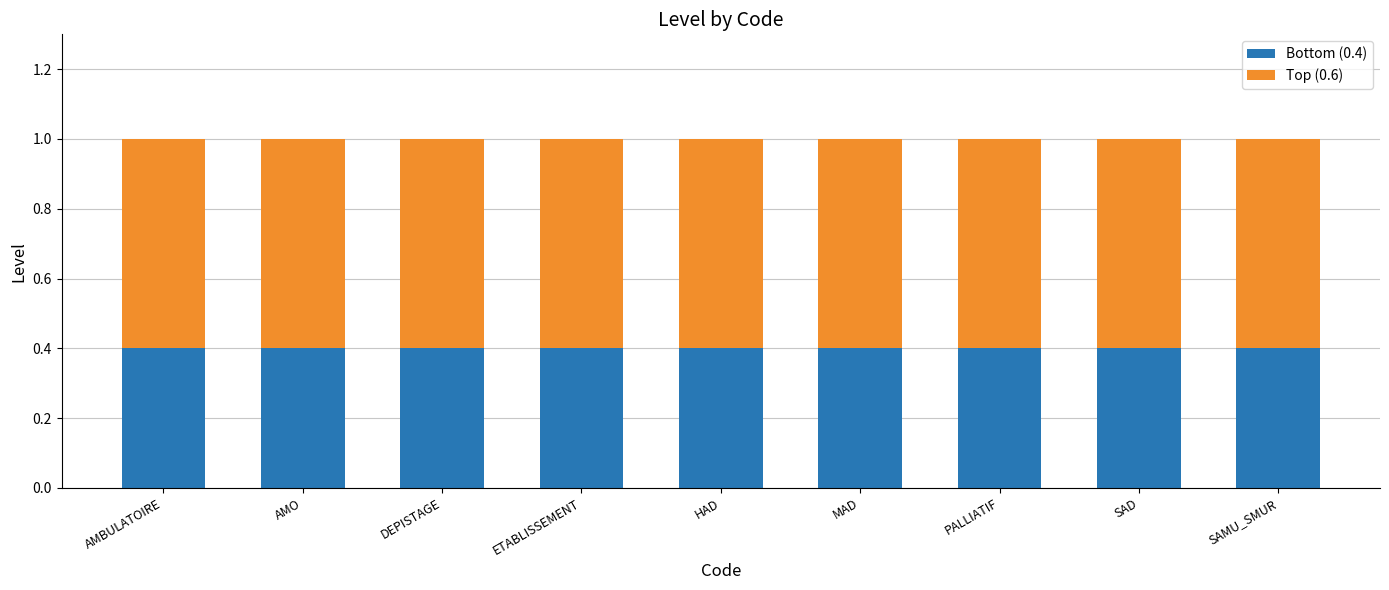

True or false: Bottom (0.4) has a value of 0.4 at ETABLISSEMENT.

True